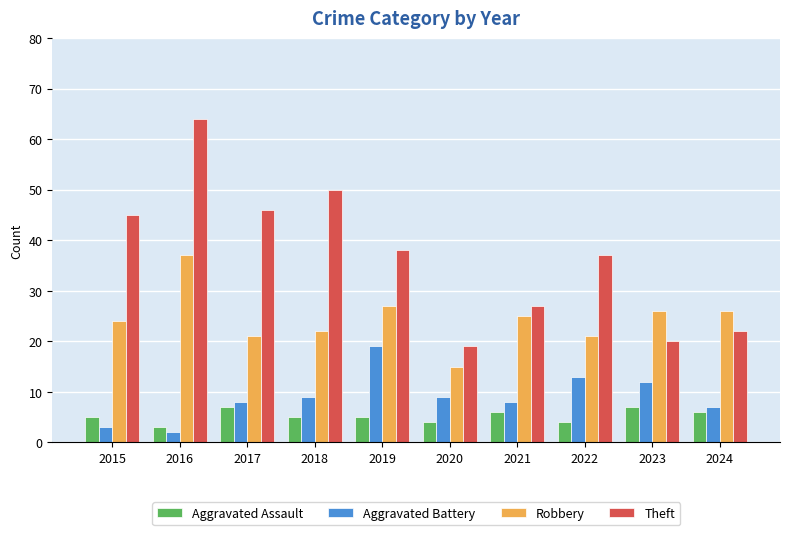

Read the Robbery value at 2019, to the nearest 10.

30